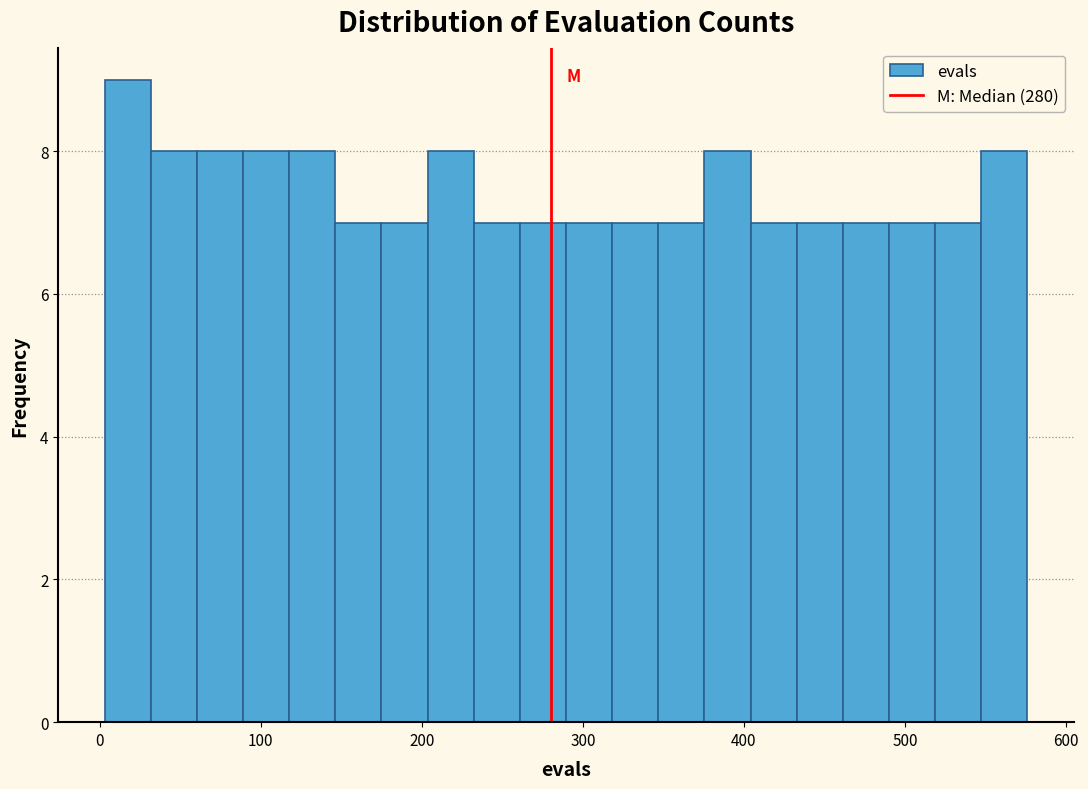

Read against the x-axis, roughly where is the centre of the tallest bar?

20